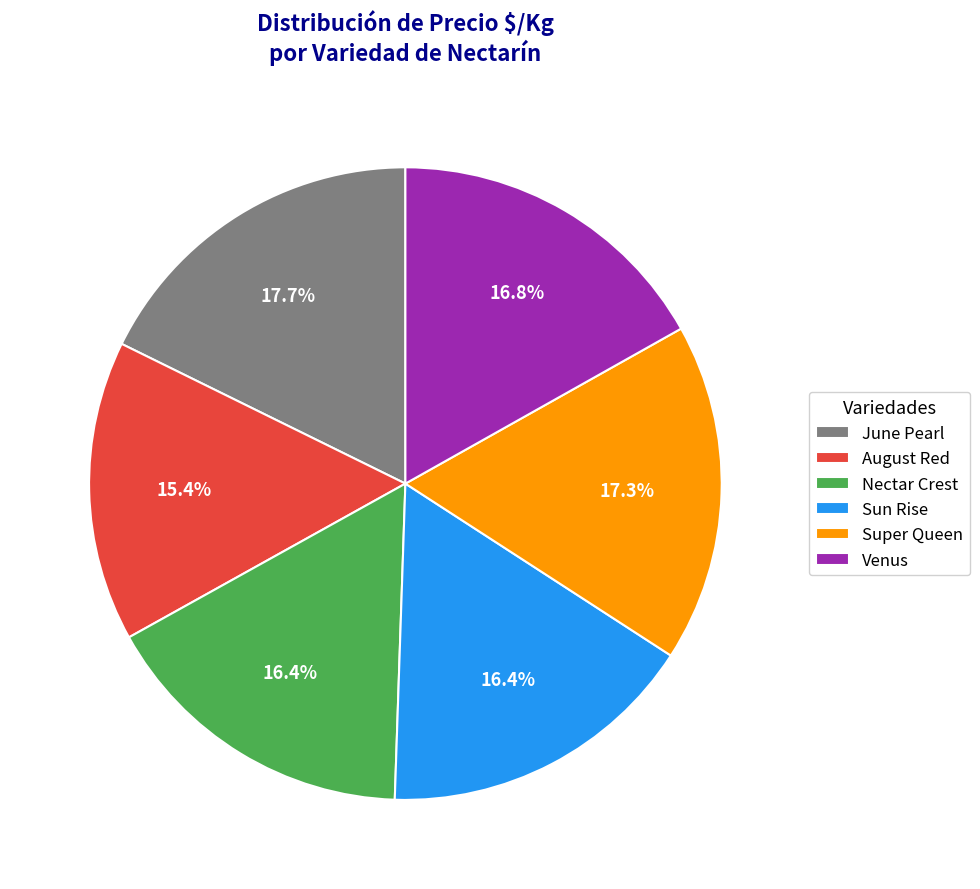

Is the sum of June Pearl and Sun Rise greater than half?

No